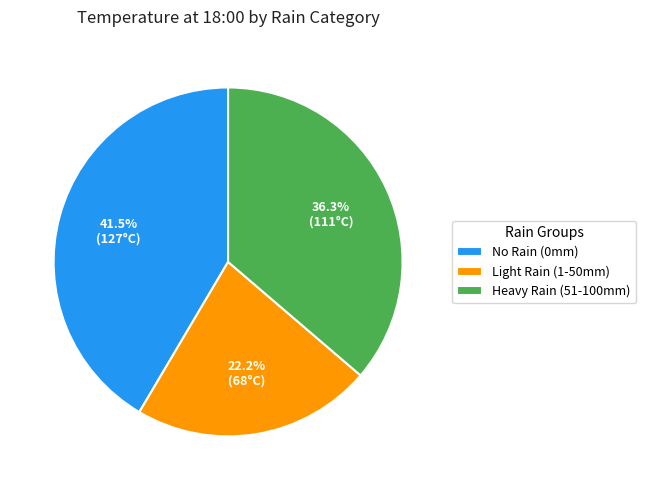

Which category has the biggest portion of the pie?

No Rain (0mm)